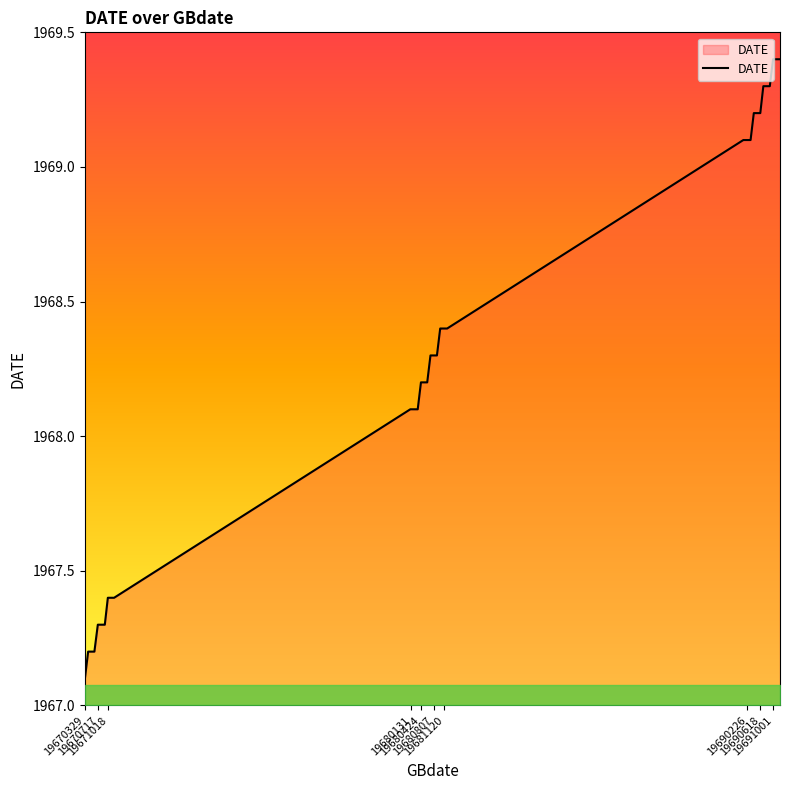

What is the difference between the maximum and minimum values?

2.3